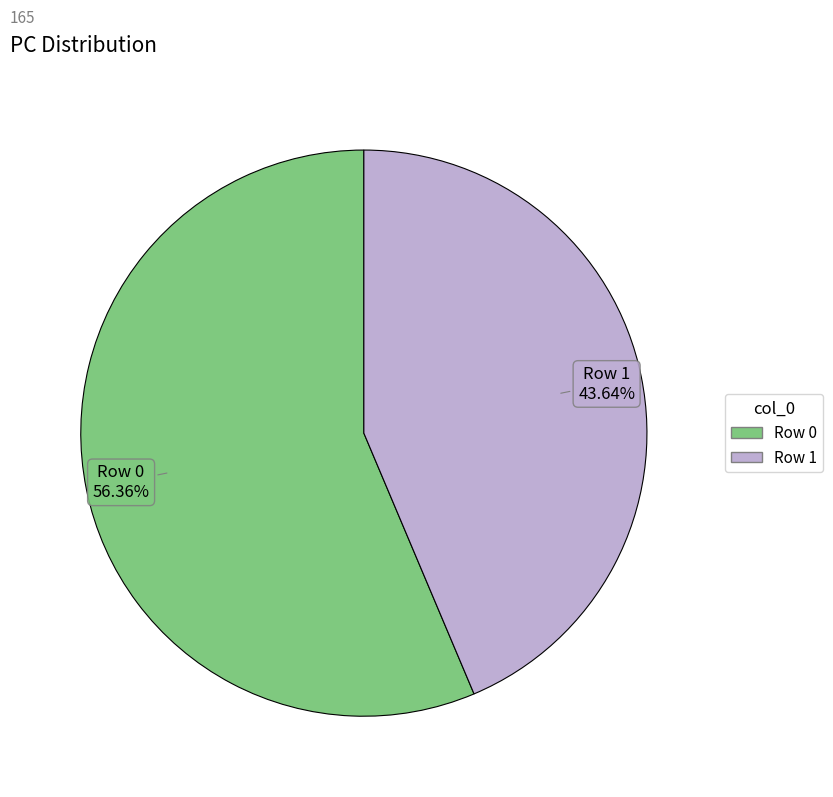

Does any single category account for the majority?

Yes